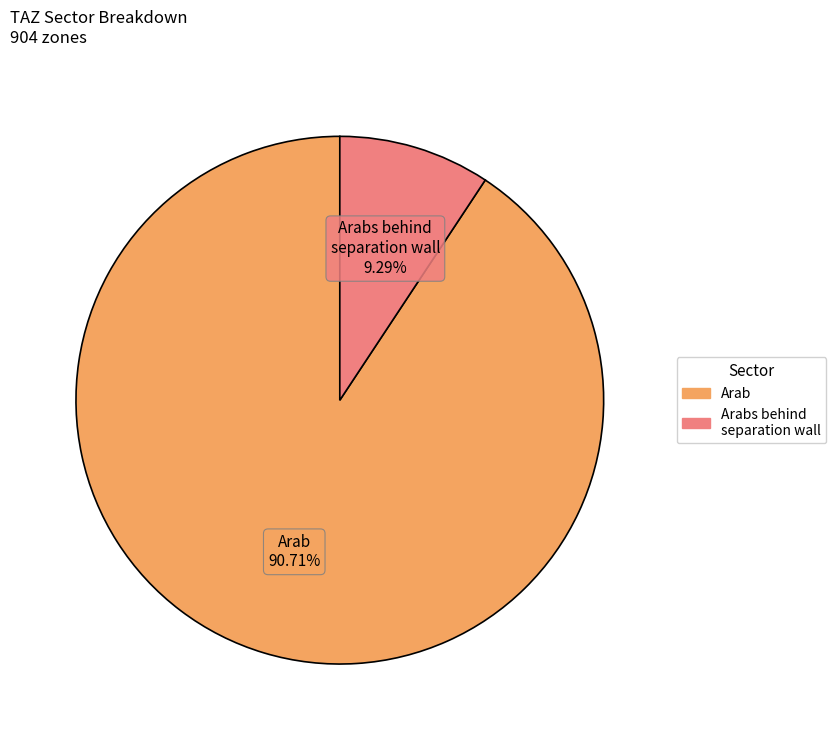

To the nearest percent, what percentage of the pie is Arab?

91%